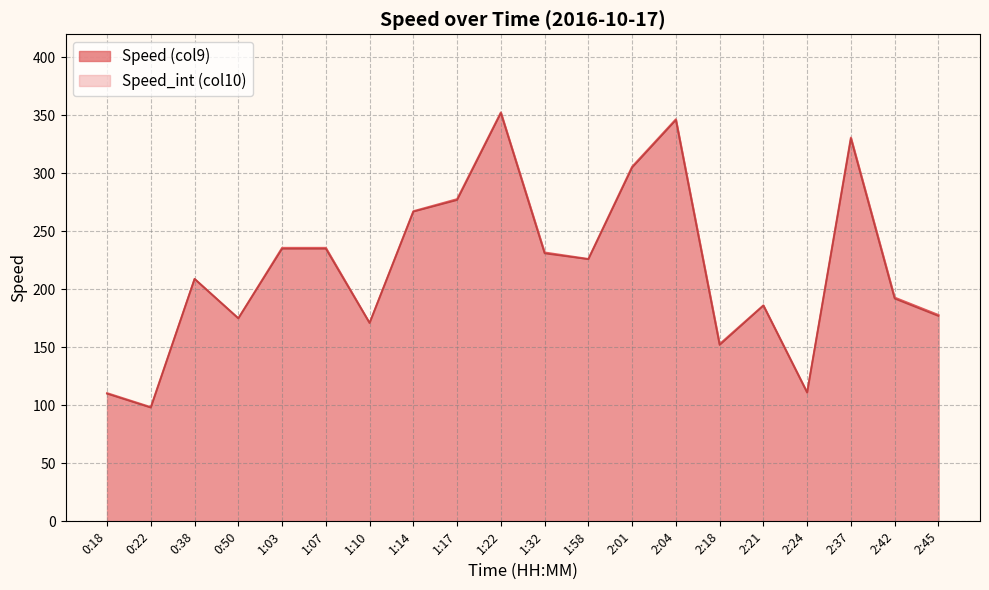

Rank the series by their maximum value, from lowest to highest.

Speed_int (col10), Speed (col9)